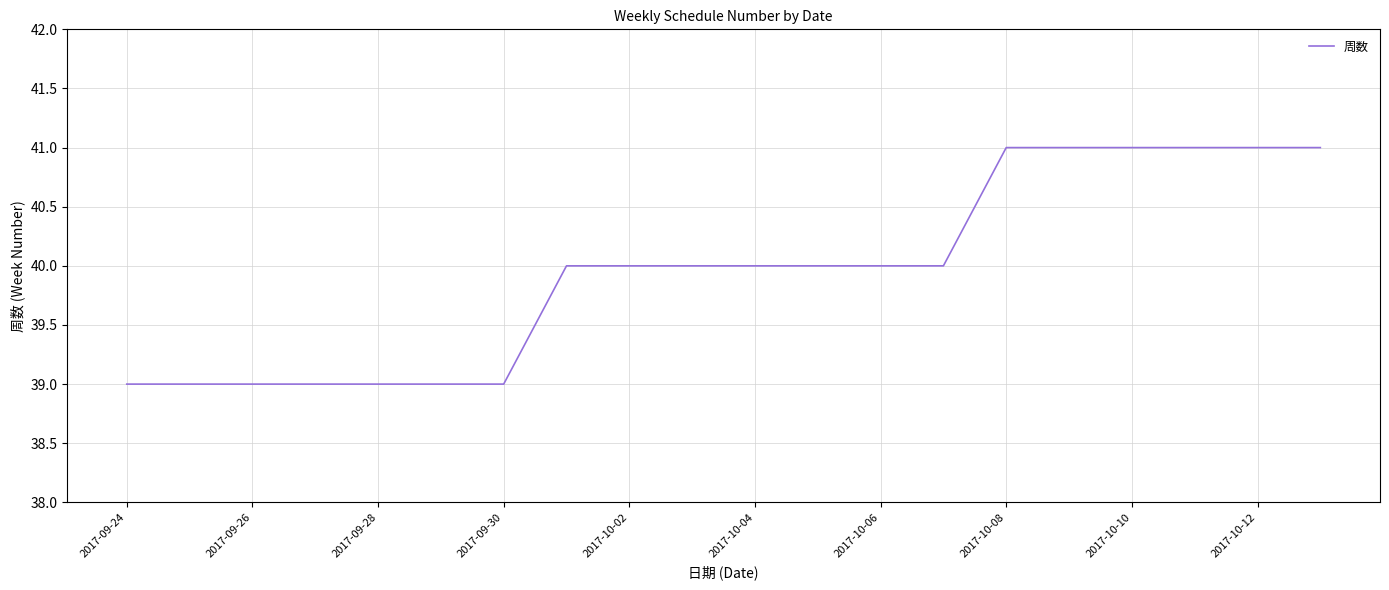

Reading right to left, list all the values displayed in this chart.

41	41	41	41	41	41	40	40	40	40	40	40	40	39	39	39	39	39	39	39